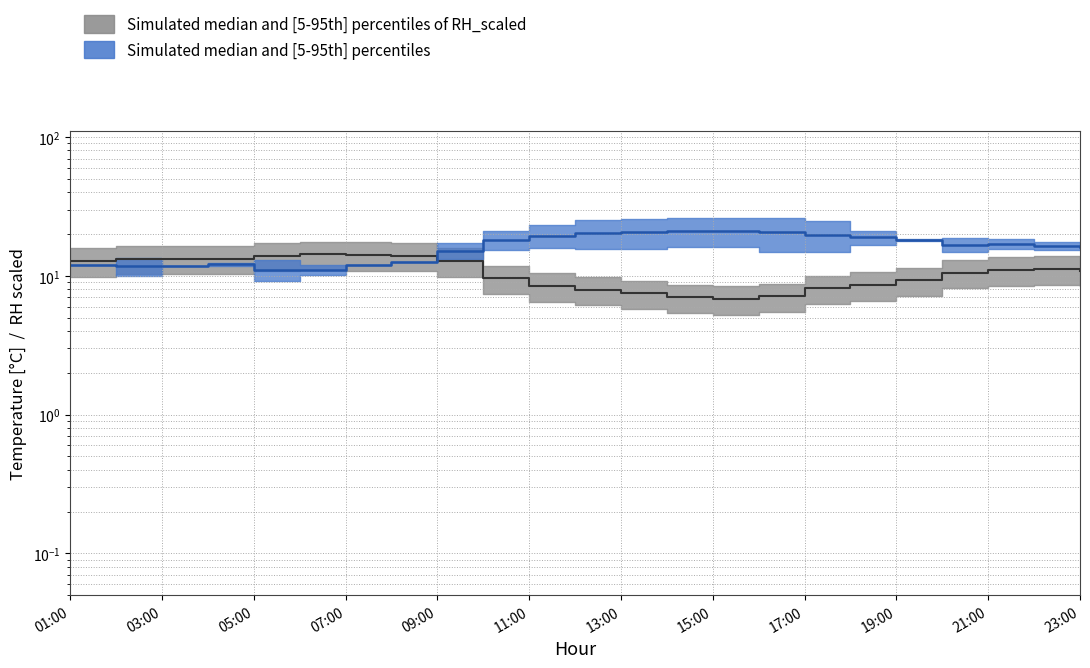

What is the average value of the RH series?

10.7